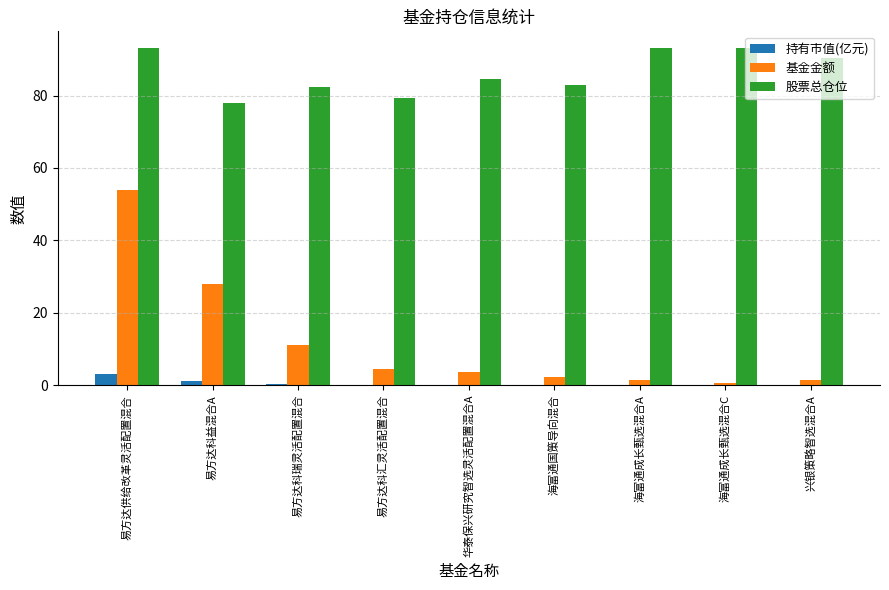

Are the bars horizontal?

No